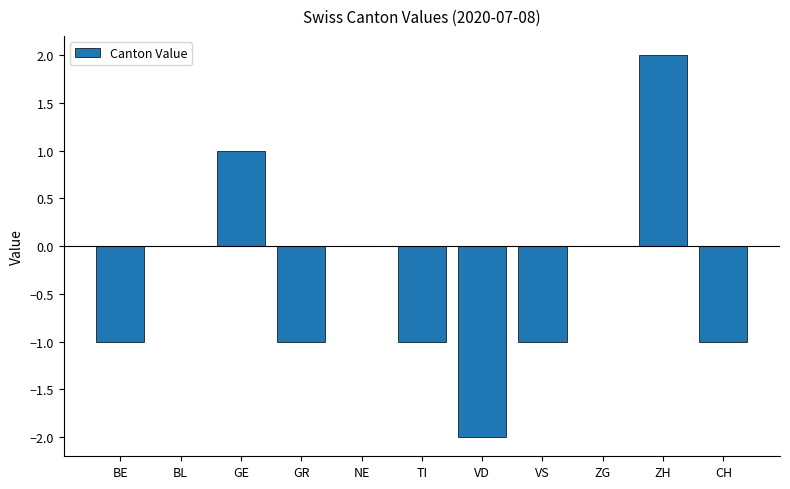

How many series are shown in this chart?

1